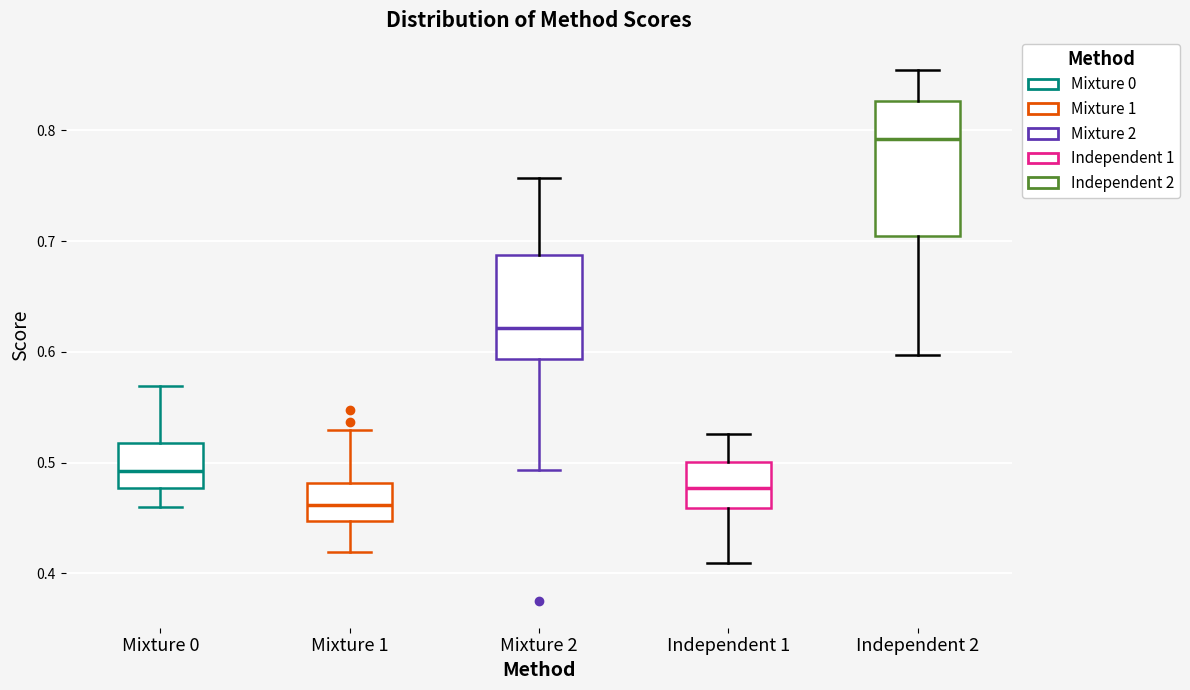

Which box has the lowest median line?

Mixture 1